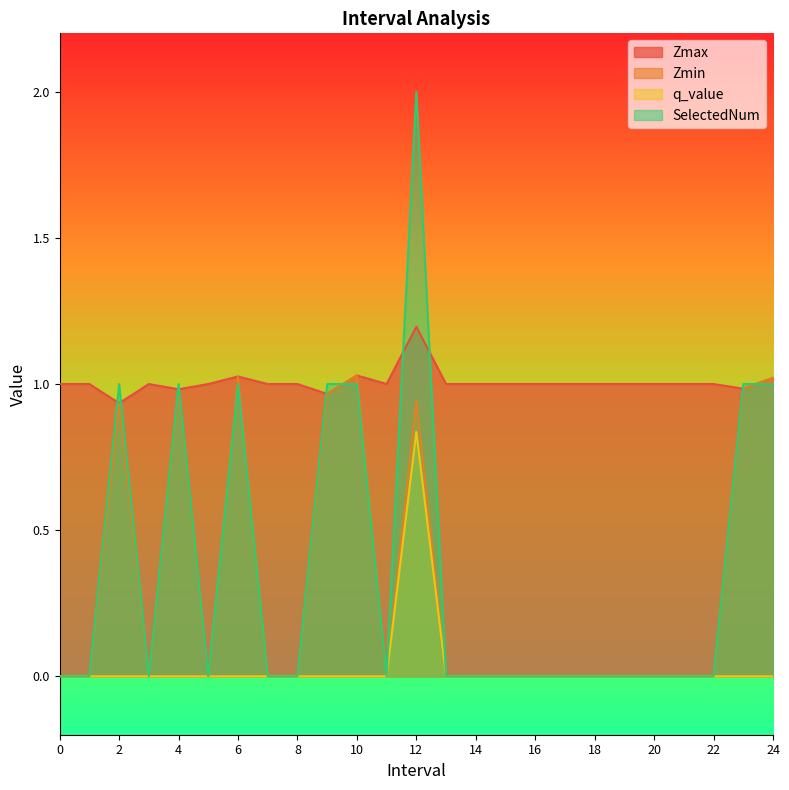

Is it true that q_value equals 0.0 at 3?

True